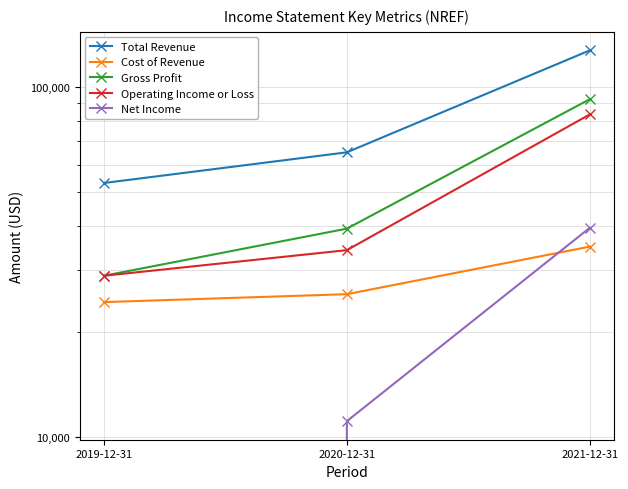

The Cost of Revenue series shows 35000 at 2021-12-31. True or false?

True